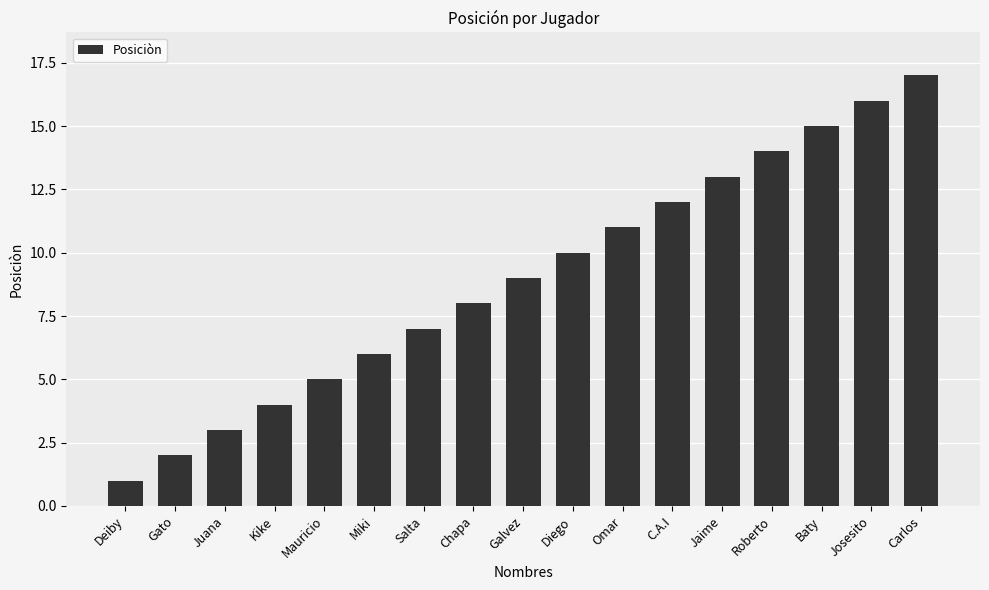

What is the minimum value shown in the chart?

1